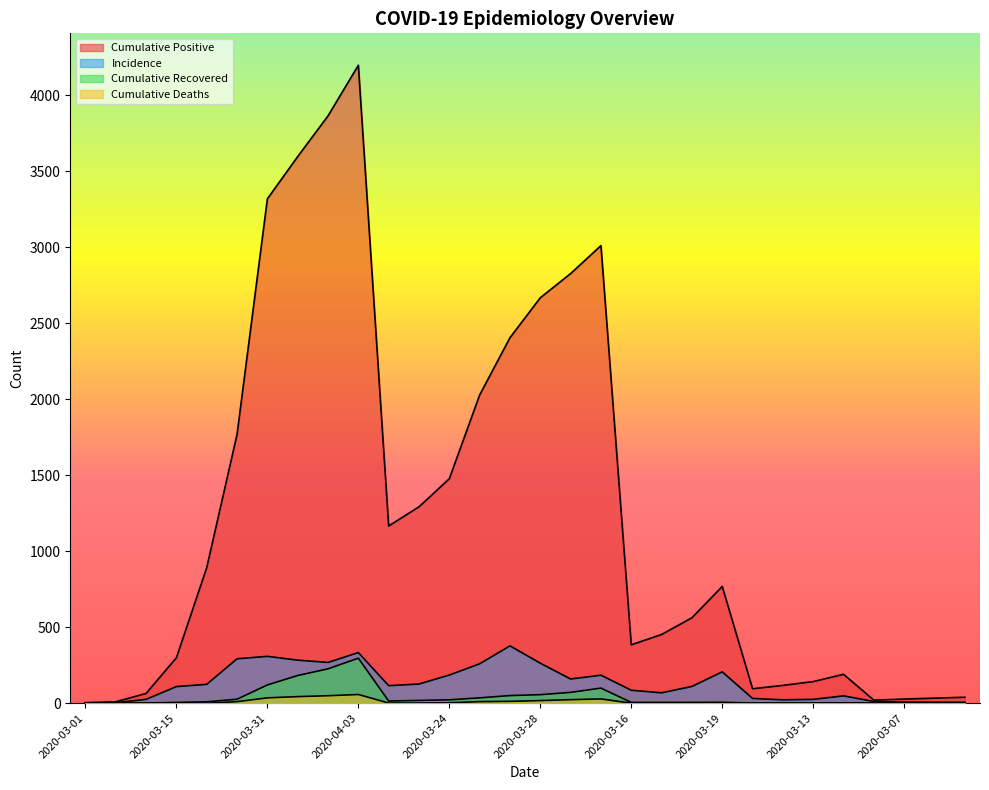

What are all the series names shown in the legend?

Cumulative Positive, Incidence, Cumulative Recovered, Cumulative Deaths